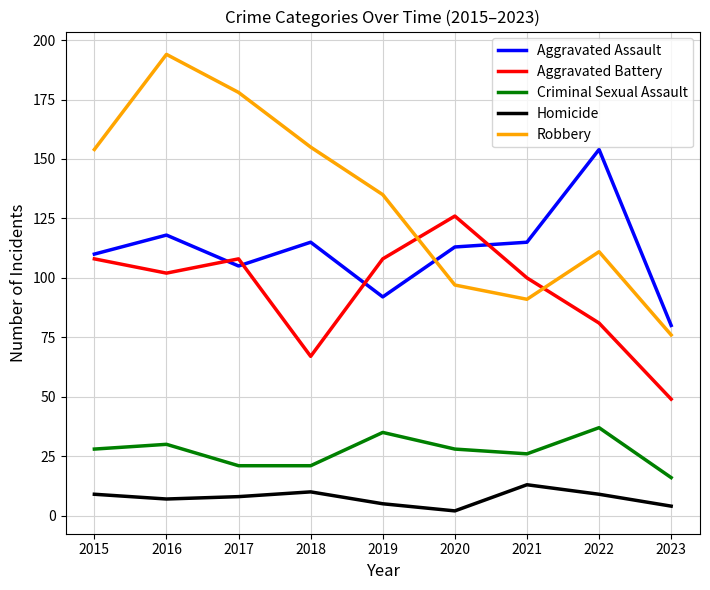

At which label does Homicide first exceed 8?

2015